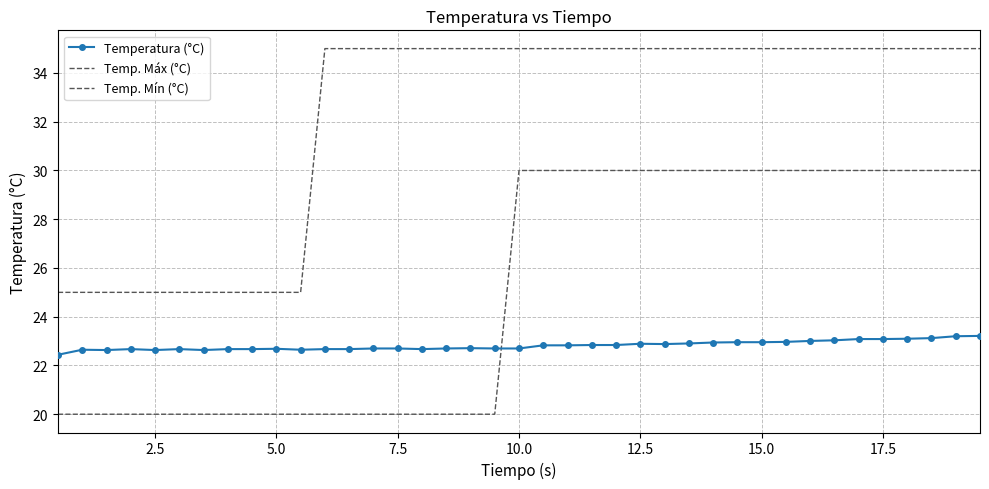

Which series has the largest range (max minus min)?

Temp. Máx (°C)